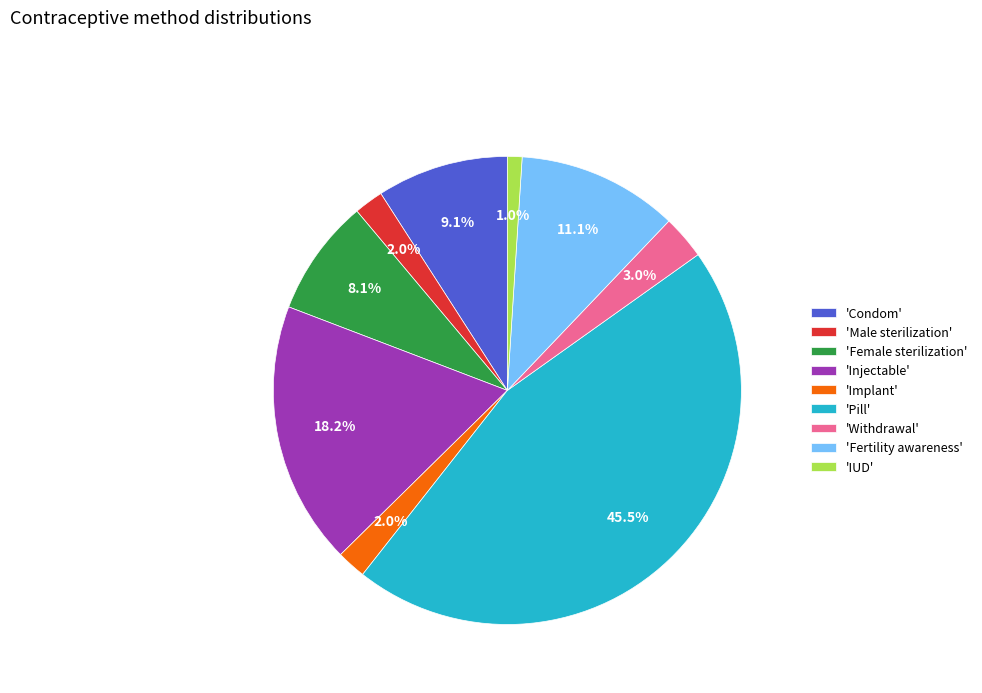

Combined, what portion of the pie is 'Pill' and 'Fertility awareness'?

56.6%